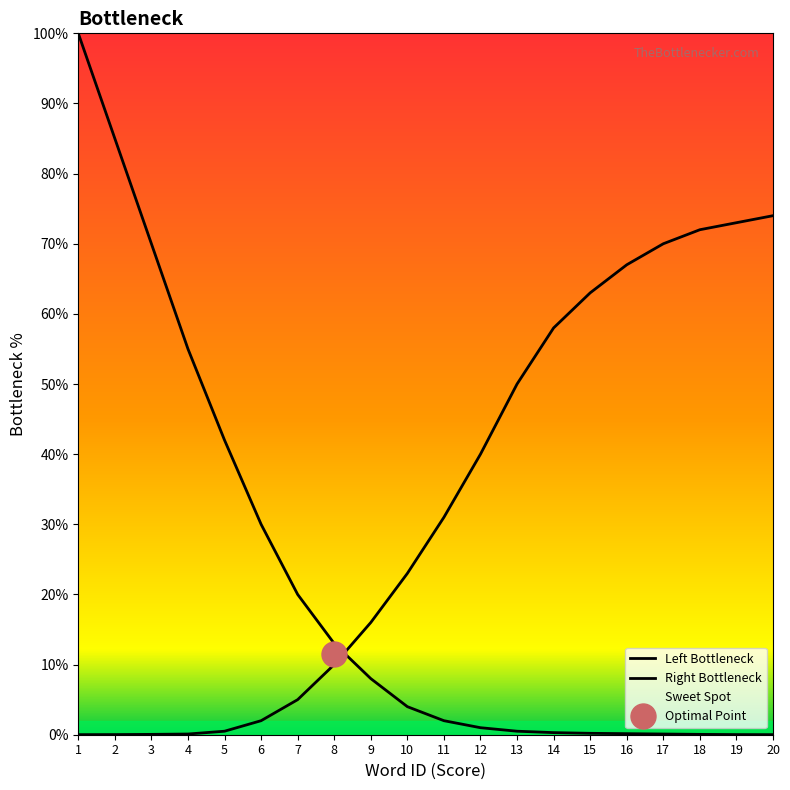

Which category has the highest value in the Right Bottleneck series?

20